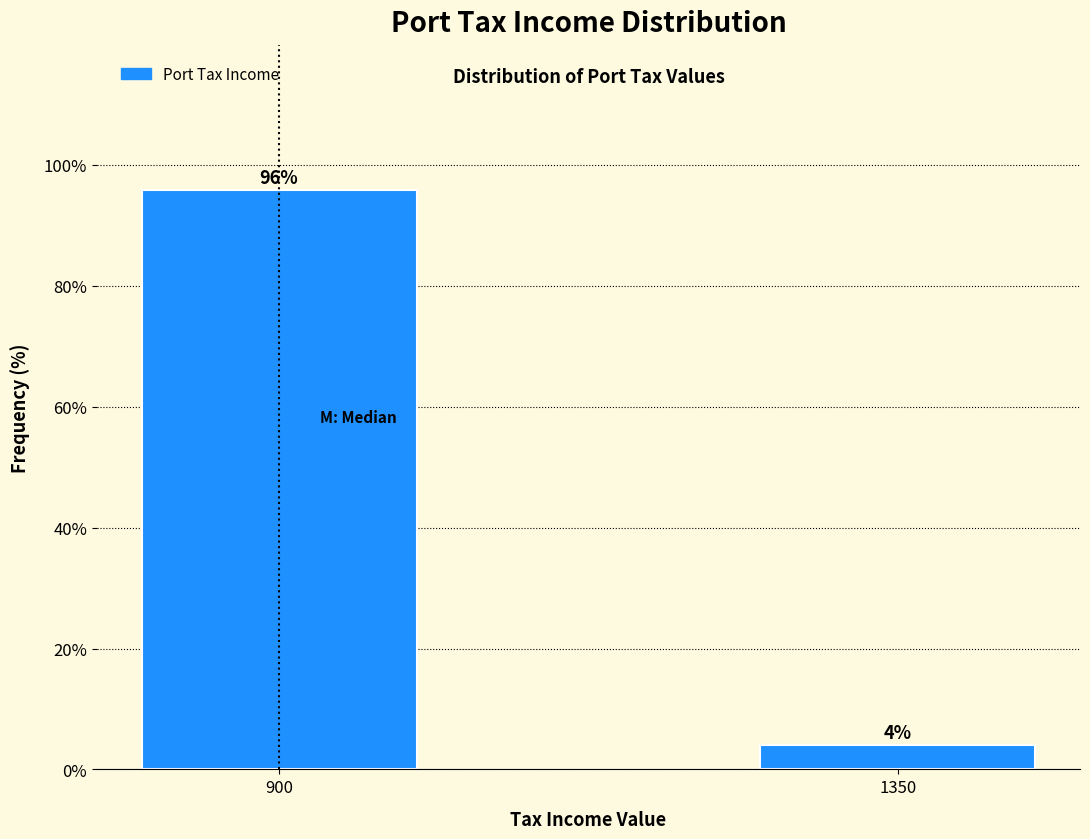

What is the sum of all values?

100.0